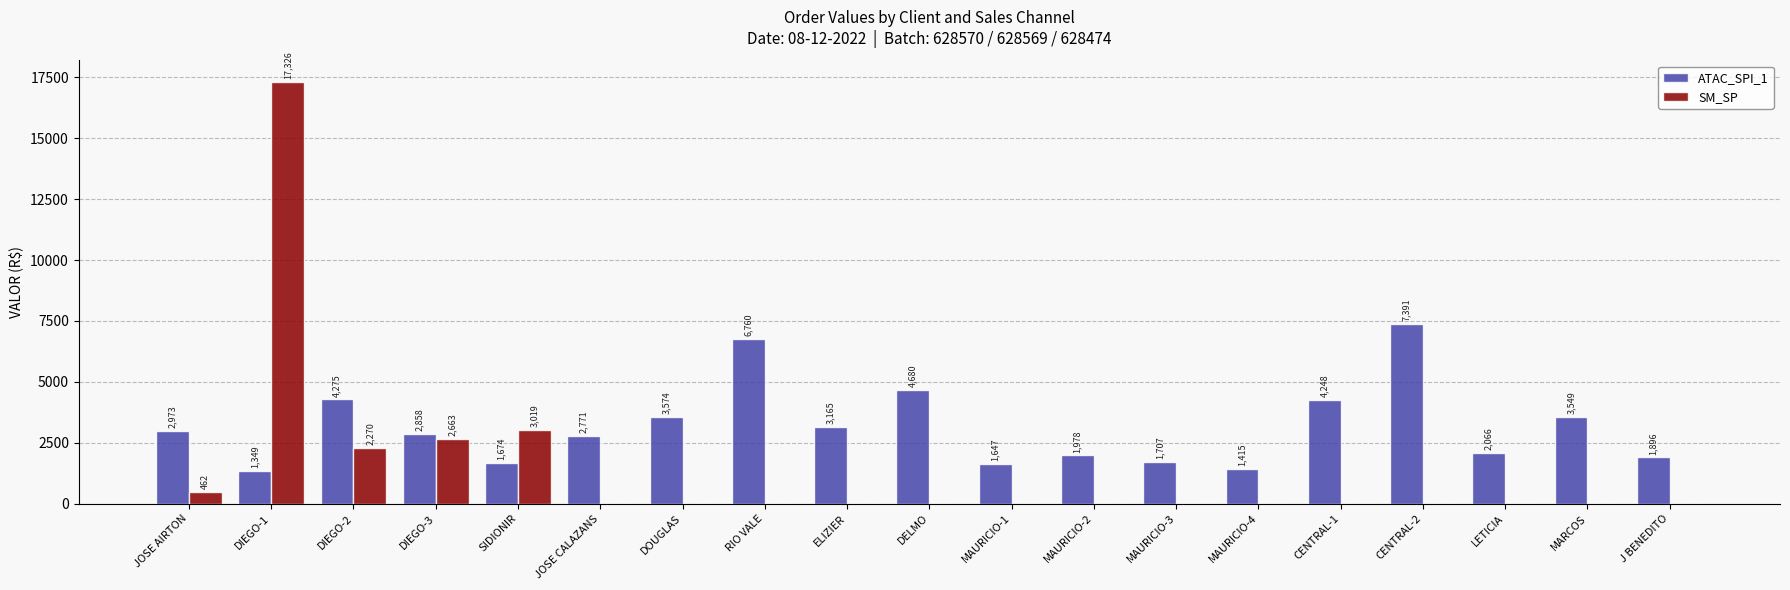

What is the sum of the ATAC_SPI_1 values at RIO VALE and JOSE AIRTON?

9733.0